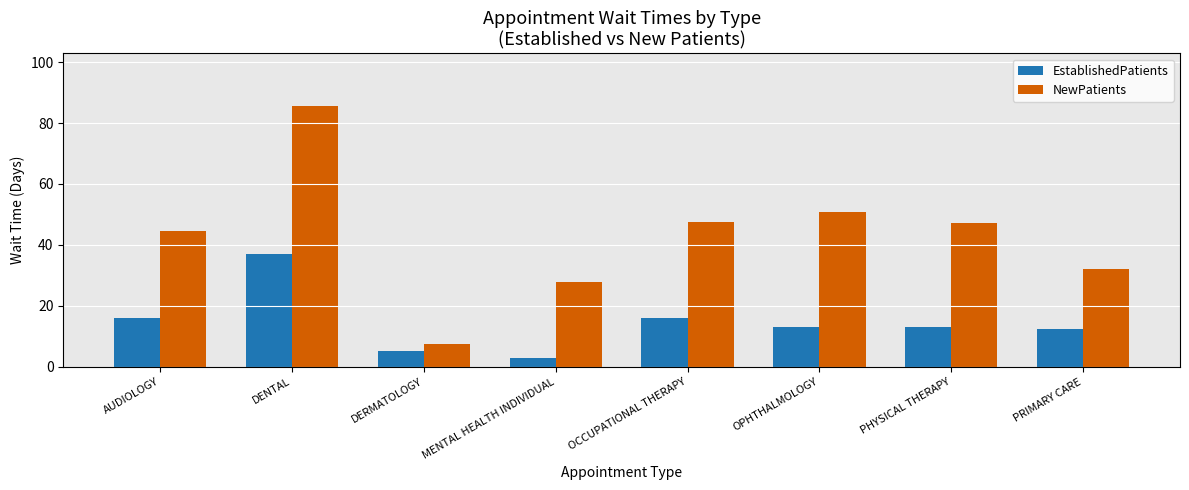

Which label corresponds to the smallest value in the chart?

MENTAL HEALTH INDIVIDUAL